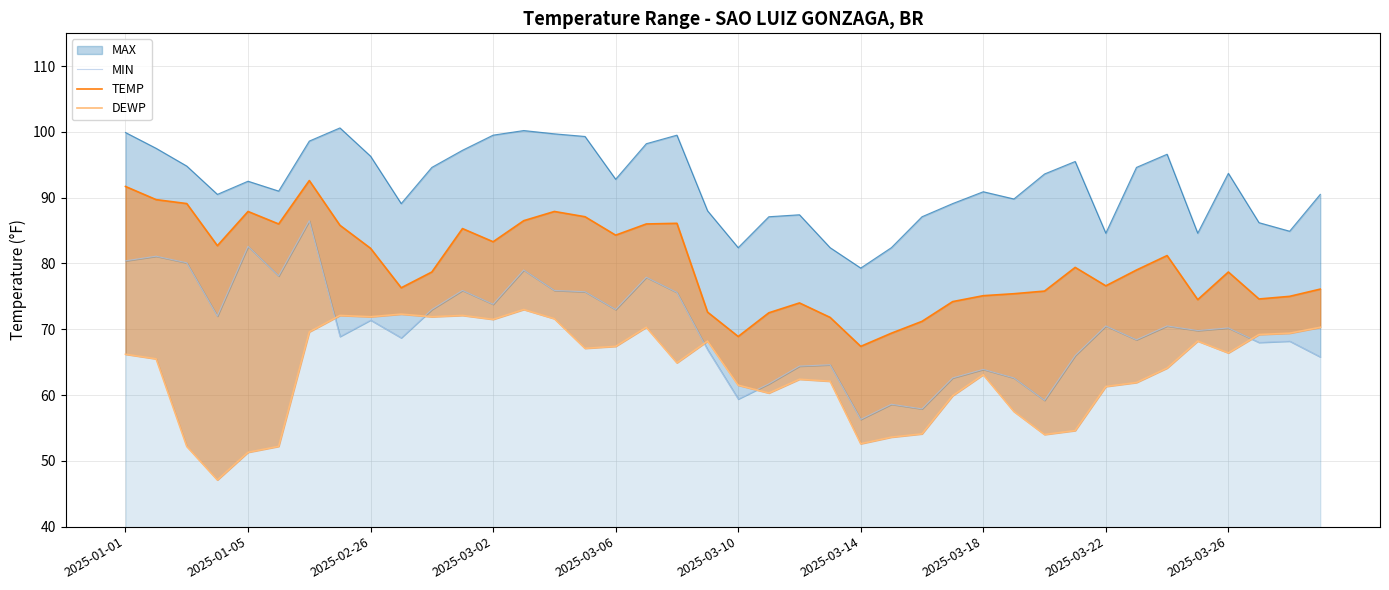

Between 26 and 35, which is larger?

26